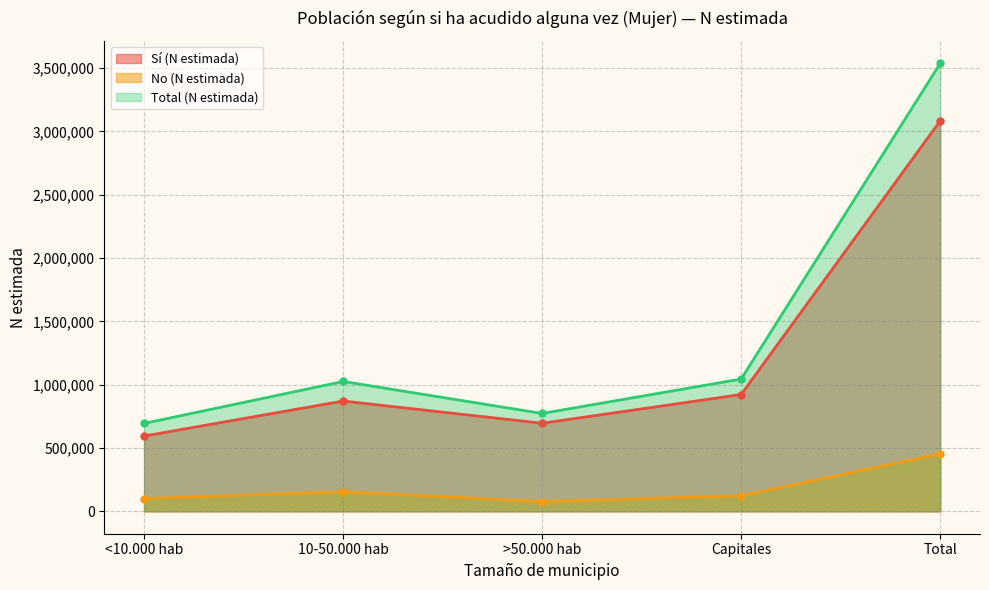

At Capitales, list the series in order from smallest to largest.

No (N estimada), Sí (N estimada), Total (N estimada)